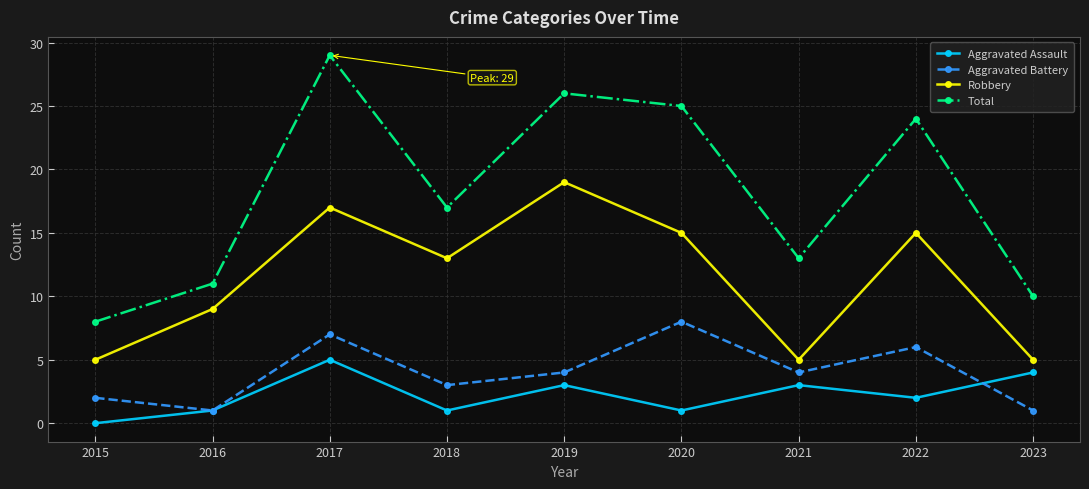

What is the difference between the second highest and minimum values in the Aggravated Battery series?

6